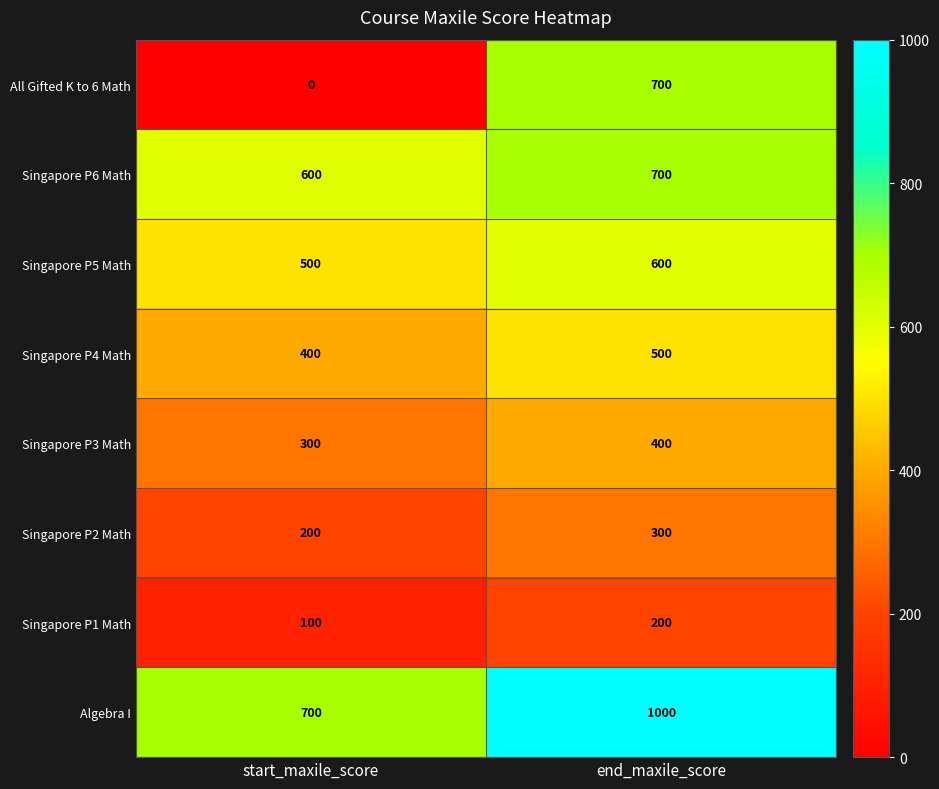

How many values in the Algebra I series are below 1000?

1